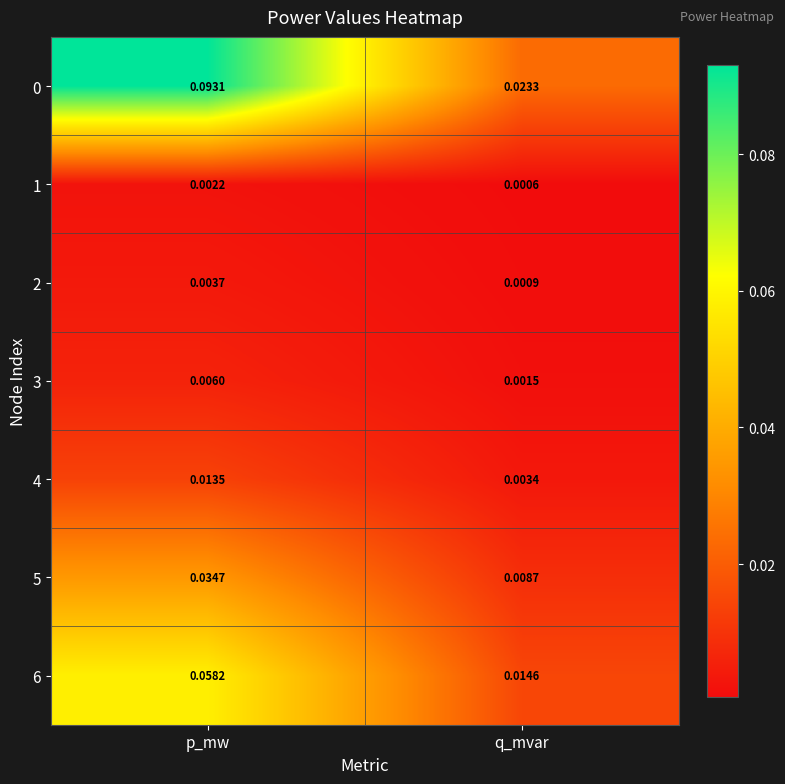

List the labels in order of 0 value, largest first.

p_mw, q_mvar